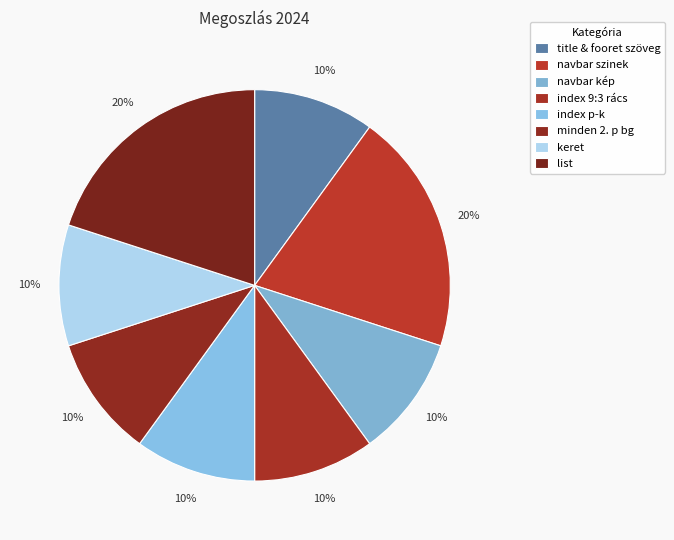

Rank the categories by value from highest to lowest.

navbar szinek, list, title & fooret szöveg, navbar kép, index 9:3 rács, index p-k, minden 2. p bg, keret